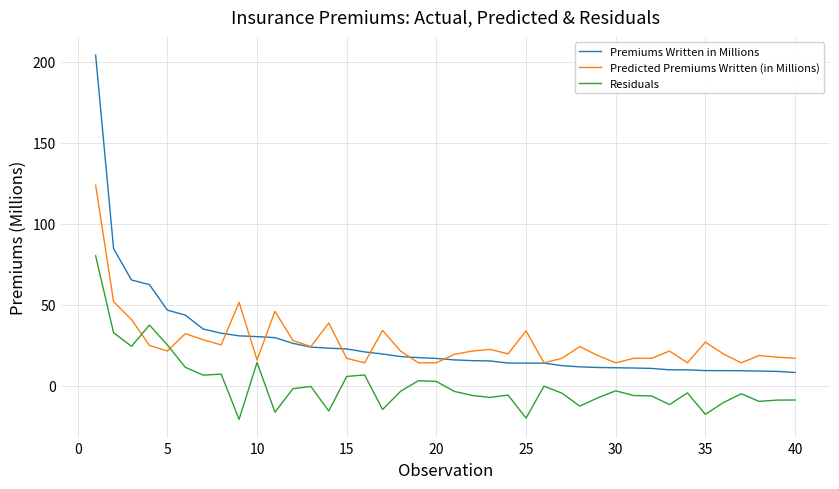

List the series in order of their peak value, lowest first.

Residuals, Predicted Premiums Written (in Millions), Premiums Written in Millions